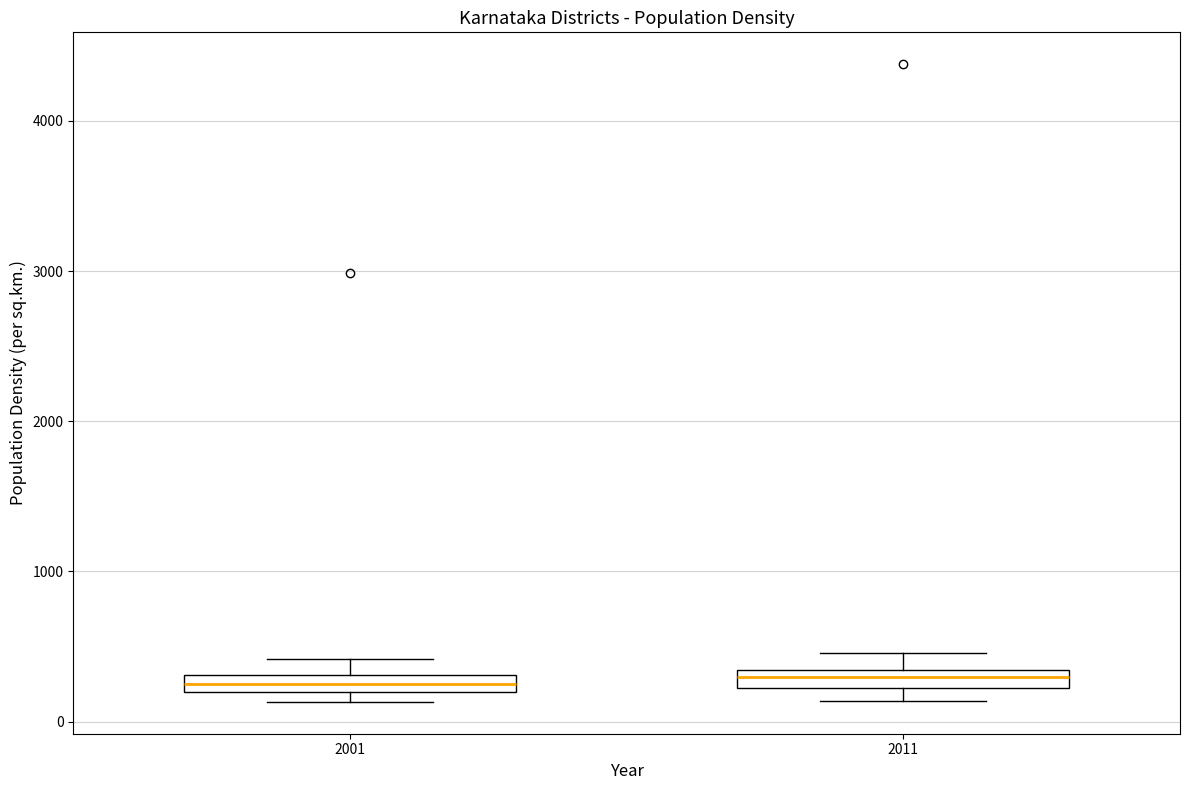

Where does the upper whisker of the box at x = 2011 end on the y-axis? The values are not printed on the chart, so give them approximately, as read against the axis.

500